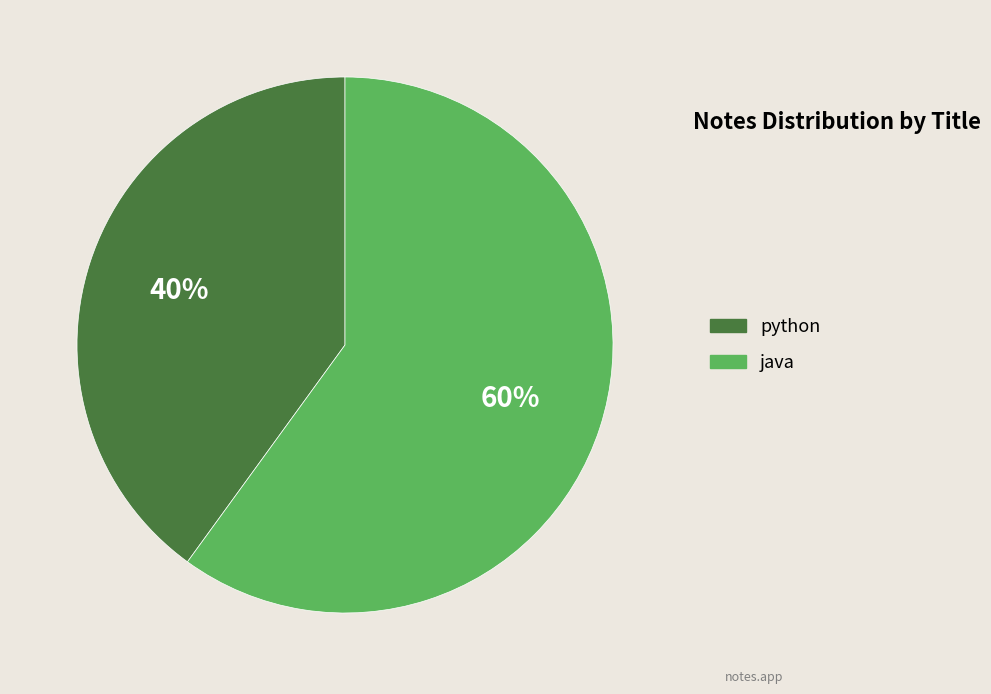

What is the largest slice in the pie chart?

java